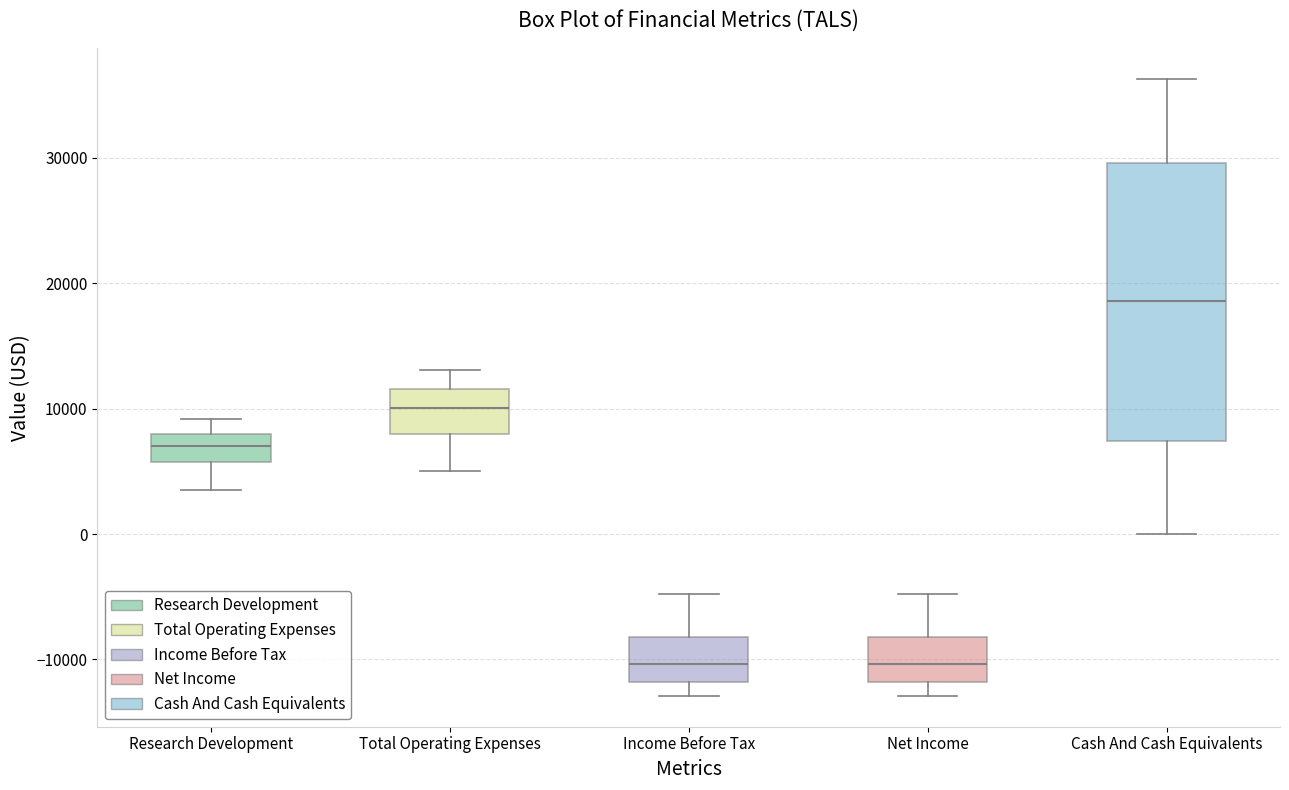

Reading left to right, transcribe this box plot: for each box, give where its median line is, the range the box spans, and where its two whiskers end, as read against the y-axis. The values are not printed on the chart, so give them approximately, as read against the axis.

Research Development: median 7000, box 6000 to 8000, whiskers 4000 to 9000
Total Operating Expenses: median 10000, box 8000 to 12000, whiskers 5000 to 13000
Income Before Tax: median -10000, box -12000 to -8000, whiskers -13000 to -5000
Net Income: median -10000, box -12000 to -8000, whiskers -13000 to -5000
Cash And Cash Equivalents: median 19000, box 7000 to 30000, whiskers 0 to 36000